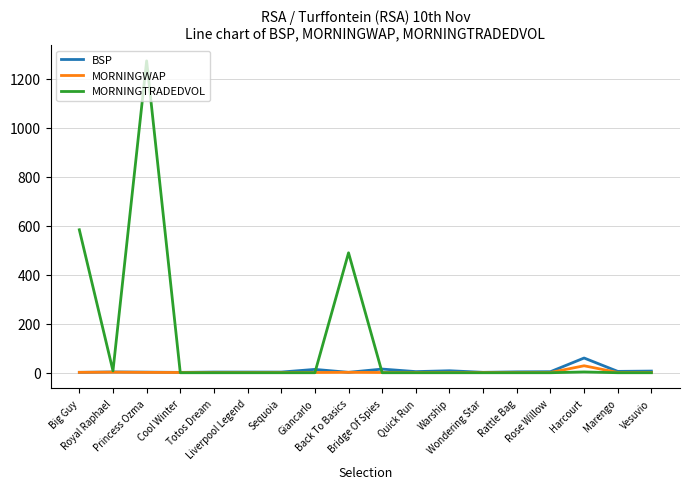

Which series has the largest range (max minus min)?

MORNINGTRADEDVOL